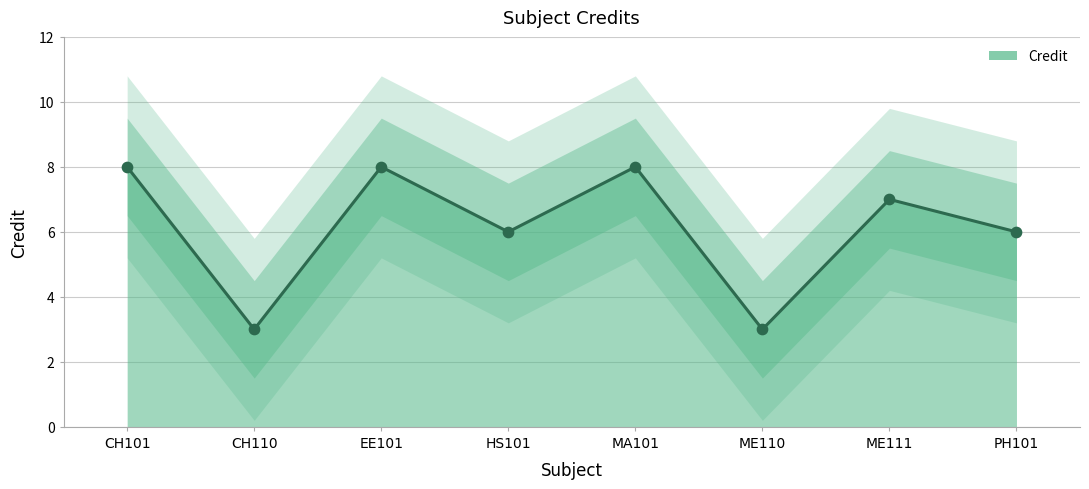

Which has a higher value, EE101 or ME111?

EE101